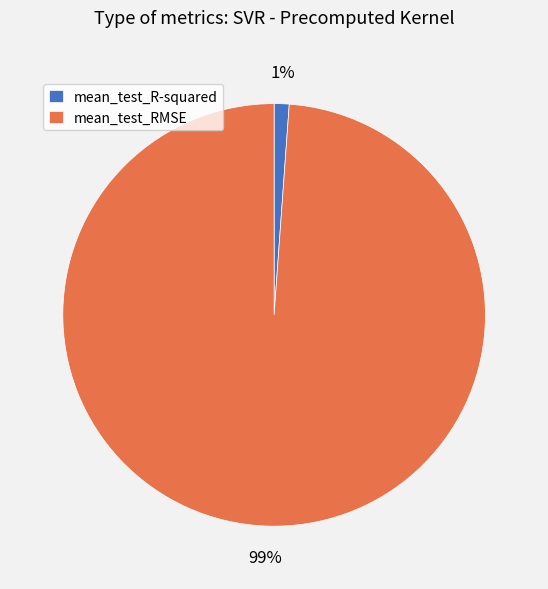

Does mean_test_RMSE represent more than half of the total?

Yes